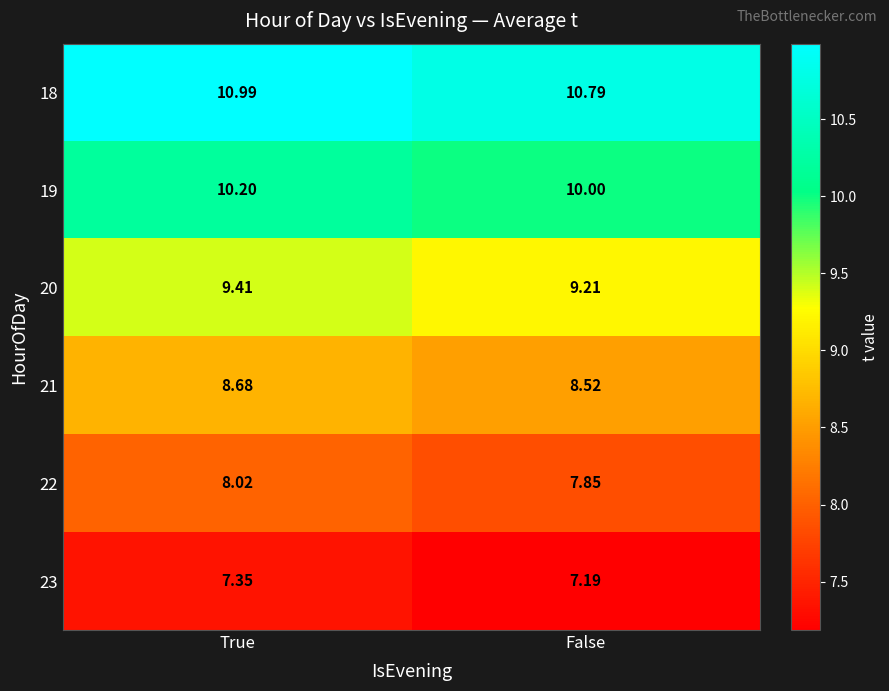

How many data points in 19 are above 10?

1